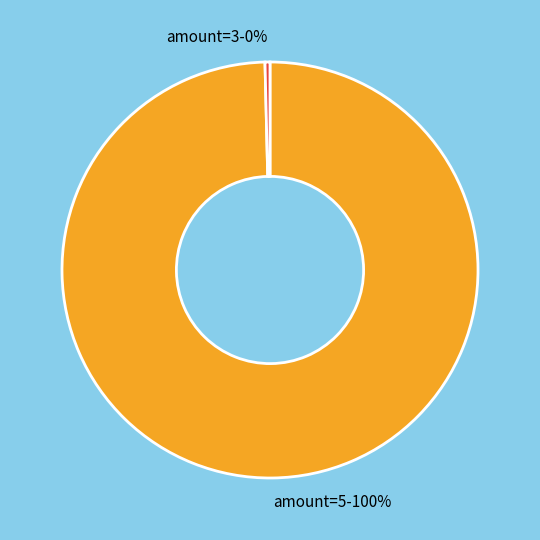

Is there any slice that represents more than half of the pie?

Yes